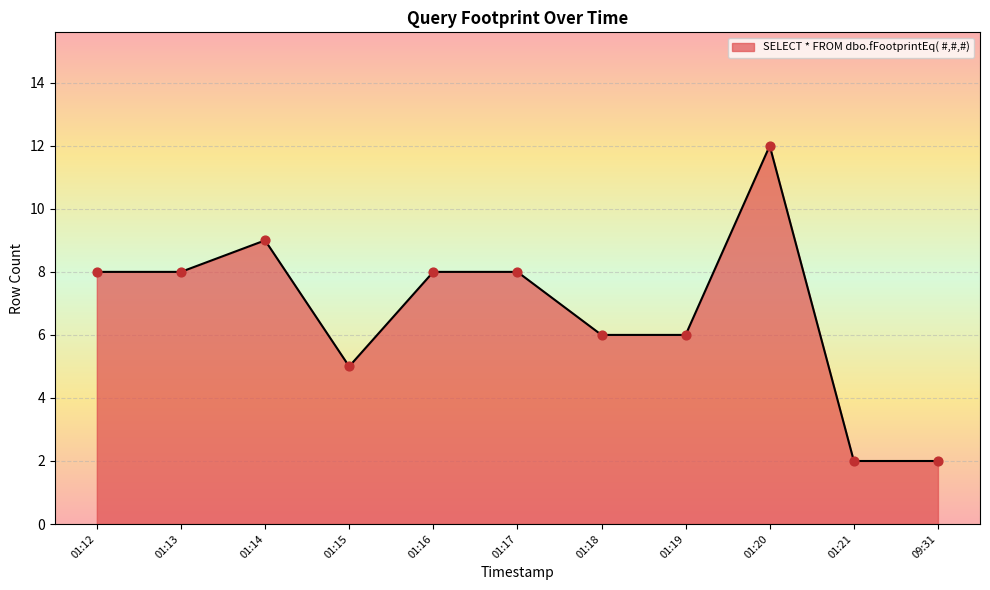

Approximately how many times larger is the value at 01:12 compared to 01:21?

4.0